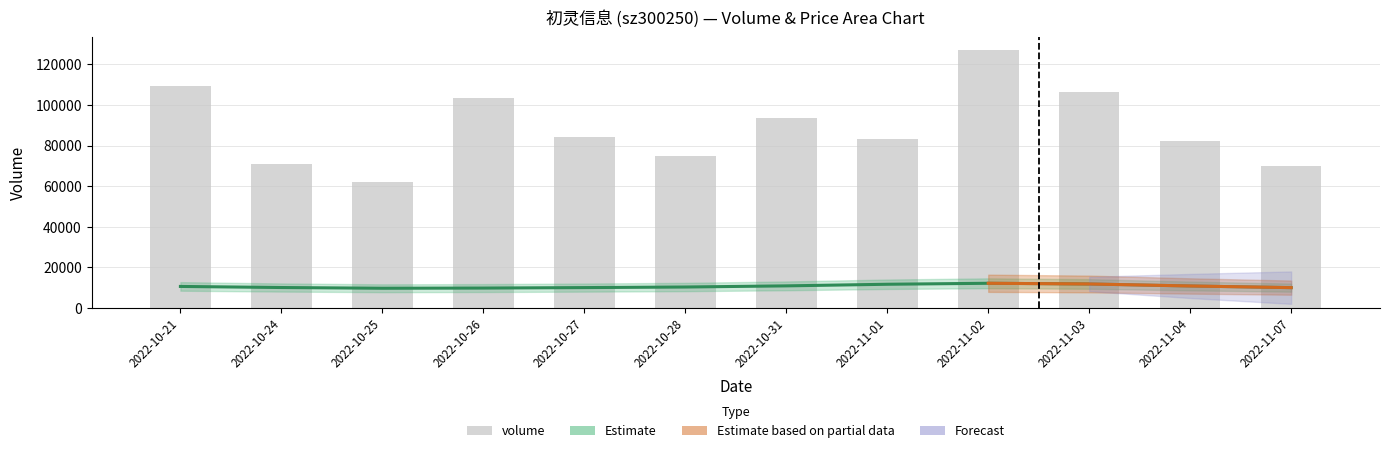

Reading right to left, list all the values displayed in this chart.

2022-11-07=69982	2022-11-04=81988	2022-11-03=106356	2022-11-02=127039	2022-11-01=83271	2022-10-31=93433	2022-10-28=74992	2022-10-27=84356	2022-10-26=103248	2022-10-25=62020	2022-10-24=70673	2022-10-21=109510